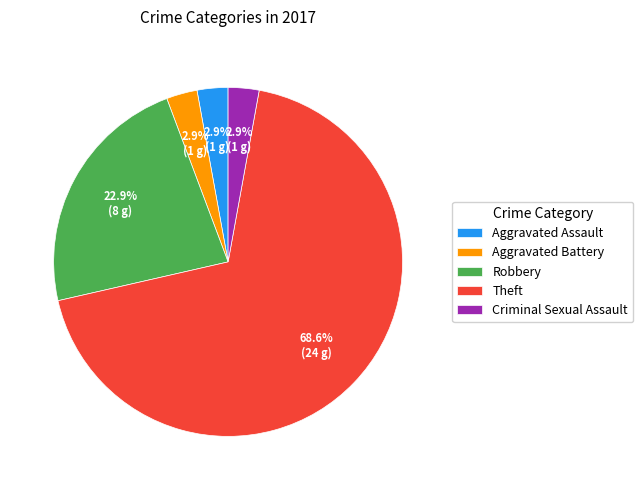

How many slices are in this pie chart?

5